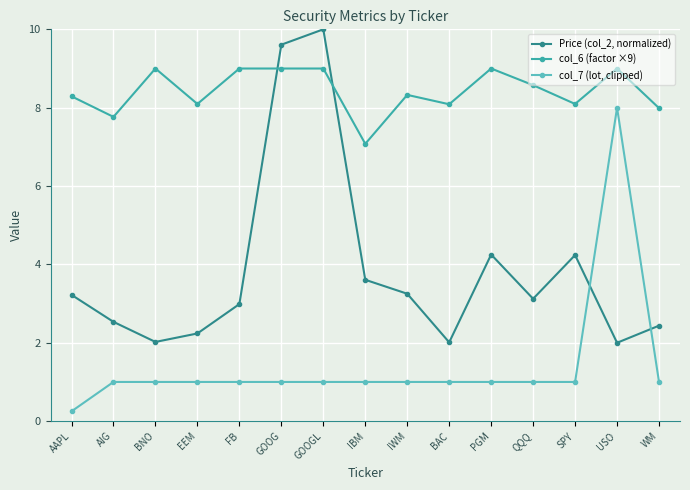

True or false: Price (col_2, normalized) has a value of 3.8 at WM.

False